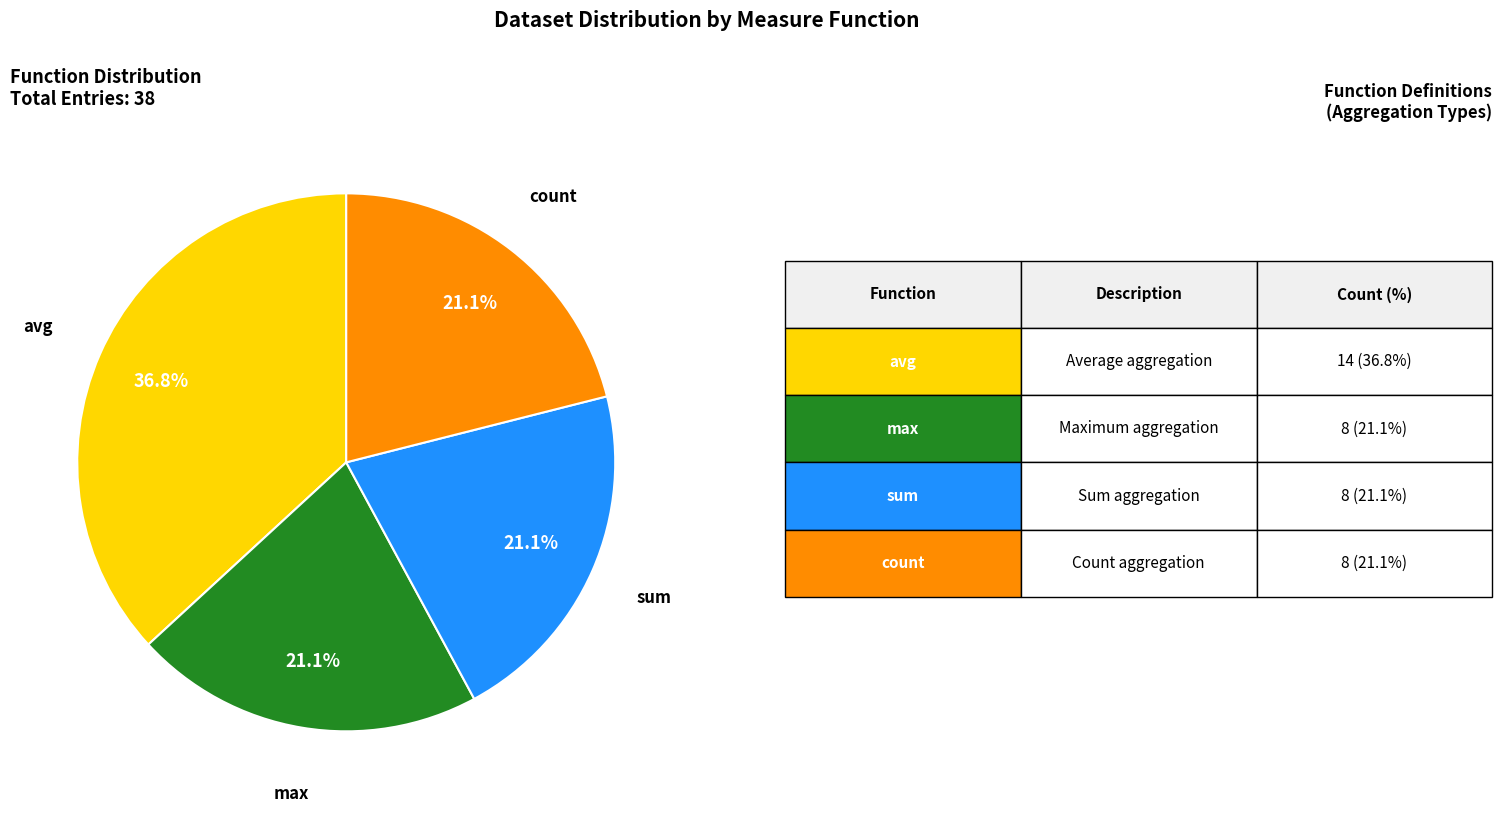

Does any single category account for the majority?

No